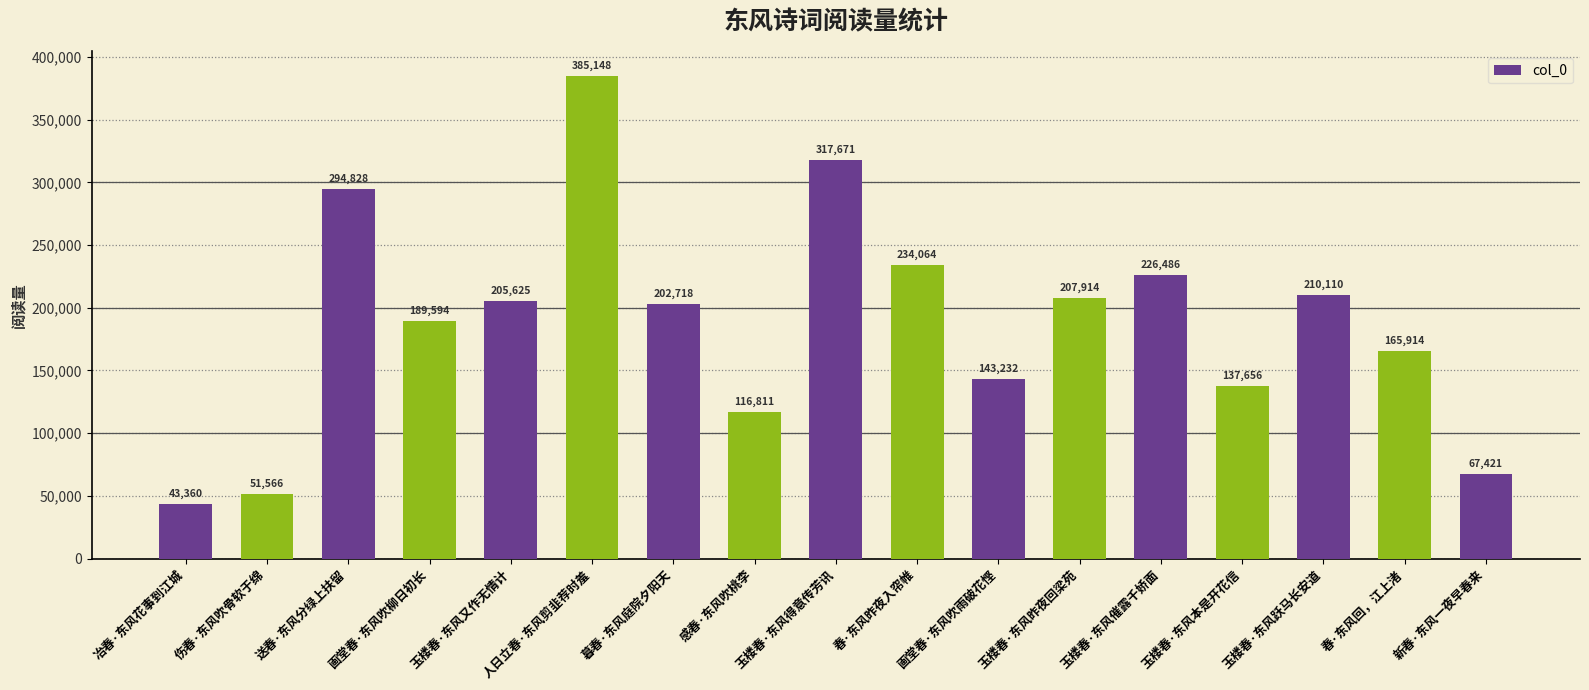

Reading left to right, extract all data points from this chart.

冶春·东风花事到江城=43360	伤春·东风吹骨软于绵=51566	送春·东风分绿上扶留=294828	画堂春·东风吹柳日初长=189594	玉楼春·东风又作无情计=205625	人日立春·东风剪韭荐时羞=385148	暮春·东风庭院夕阳天=202718	感春·东风吹桃李=116811	玉楼春·东风得意传芳讯=317671	春·东风昨夜入帘帷=234064	画堂春·东风吹雨破花悭=143232	玉楼春·东风昨夜回梁苑=207914	玉楼春·东风催露千娇面=226486	玉楼春·东风本是开花信=137656	玉楼春·东风跃马长安道=210110	春·东风回，江上渚=165914	新春·东风一夜早春来=67421